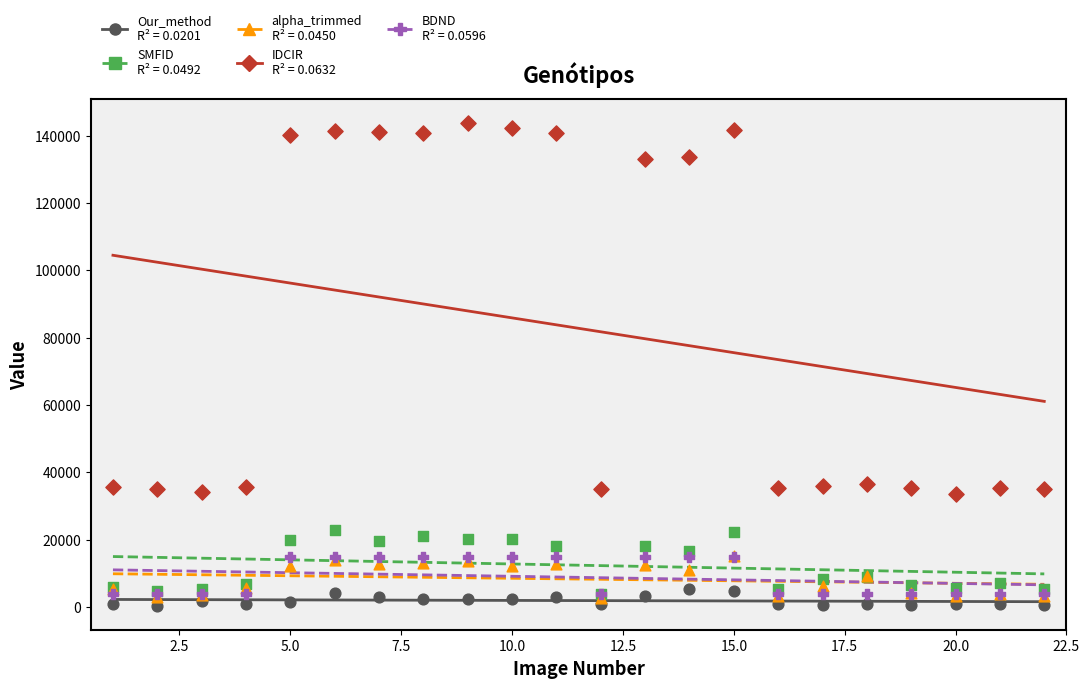

Which series contains the highest Y value?

IDCIR